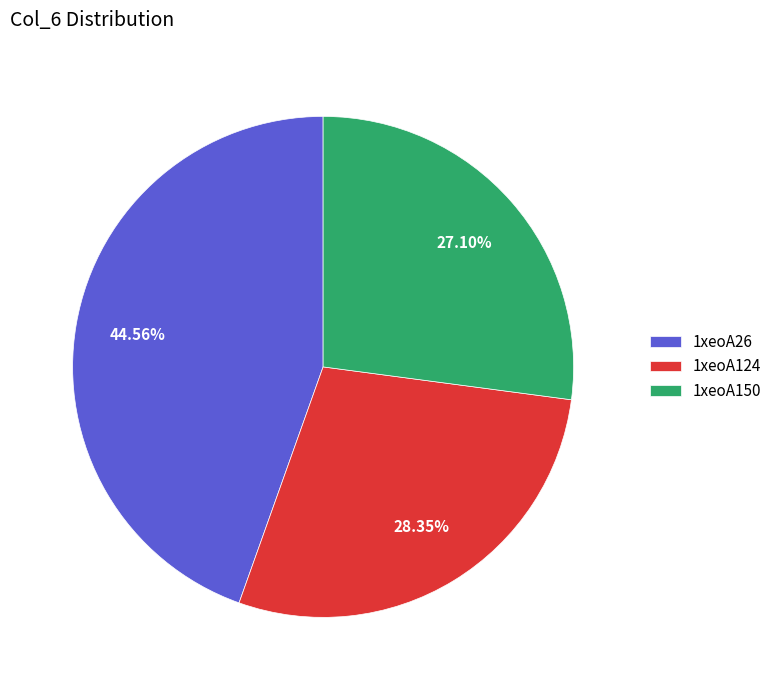

The 1xeoA26 slice represents 59% of the pie. True or false?

False